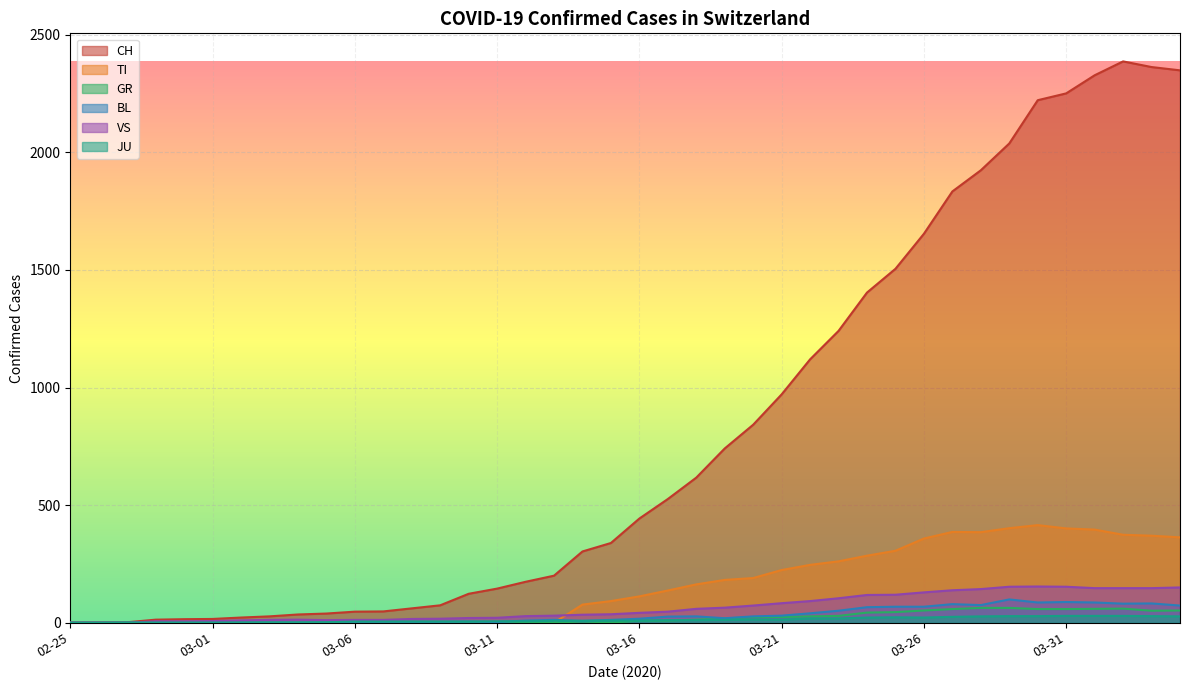

True or false: CH and VS cross at least once.

False